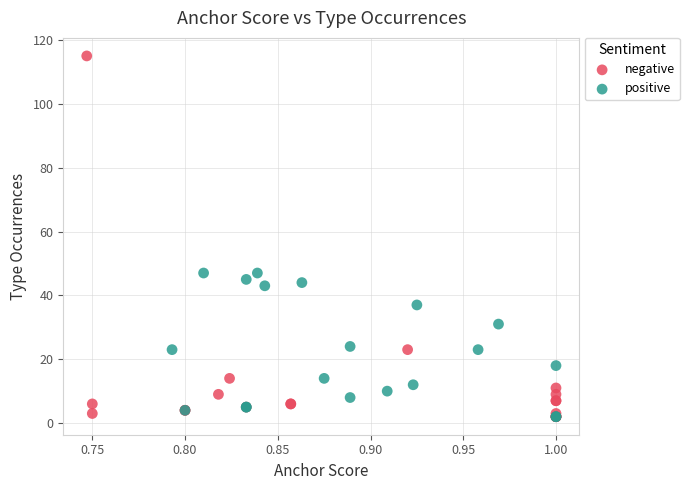

Which series reaches the maximum Y coordinate?

negative